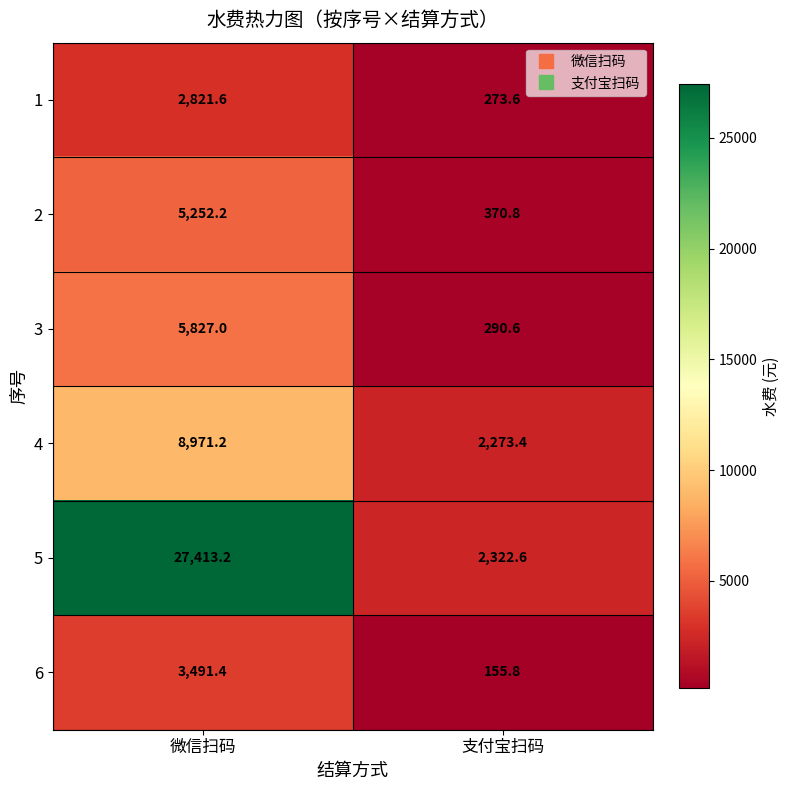

At which label does 1 reach its minimum?

支付宝扫码